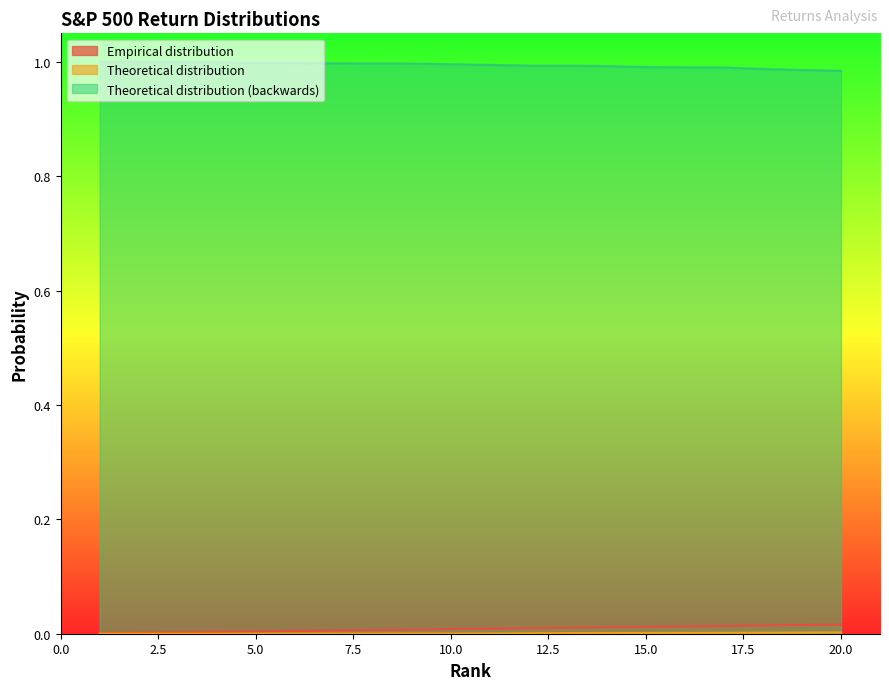

What is the spread (max minus min) of values at 5?

1.0